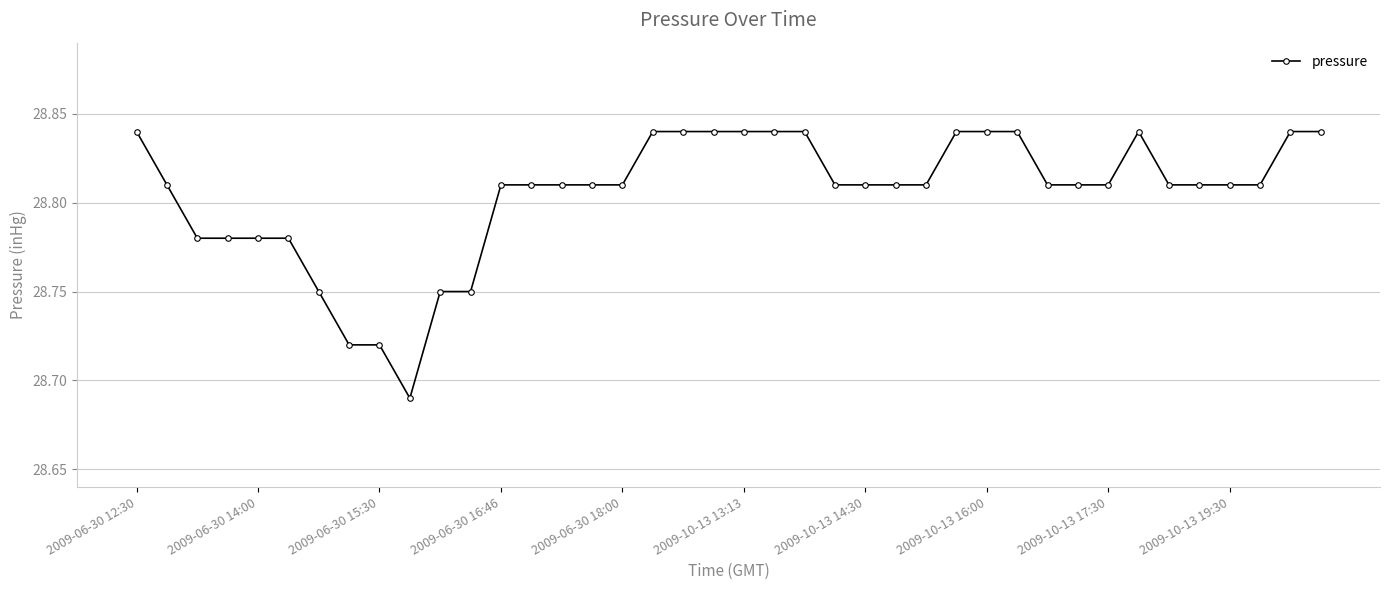

What is the sum of all values?

1152.2